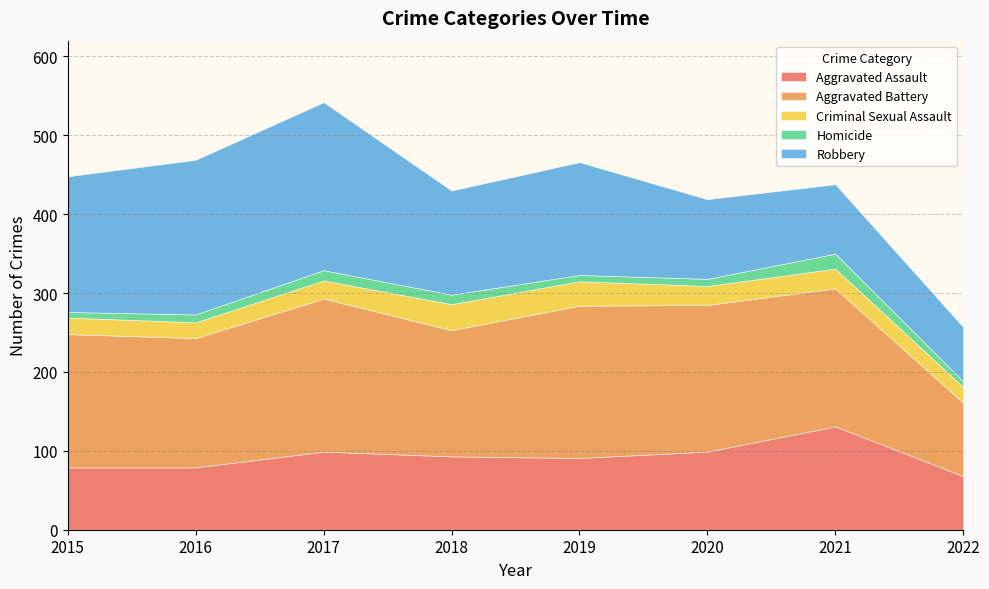

What is the difference between the maximum and minimum values in the Robbery series?

144